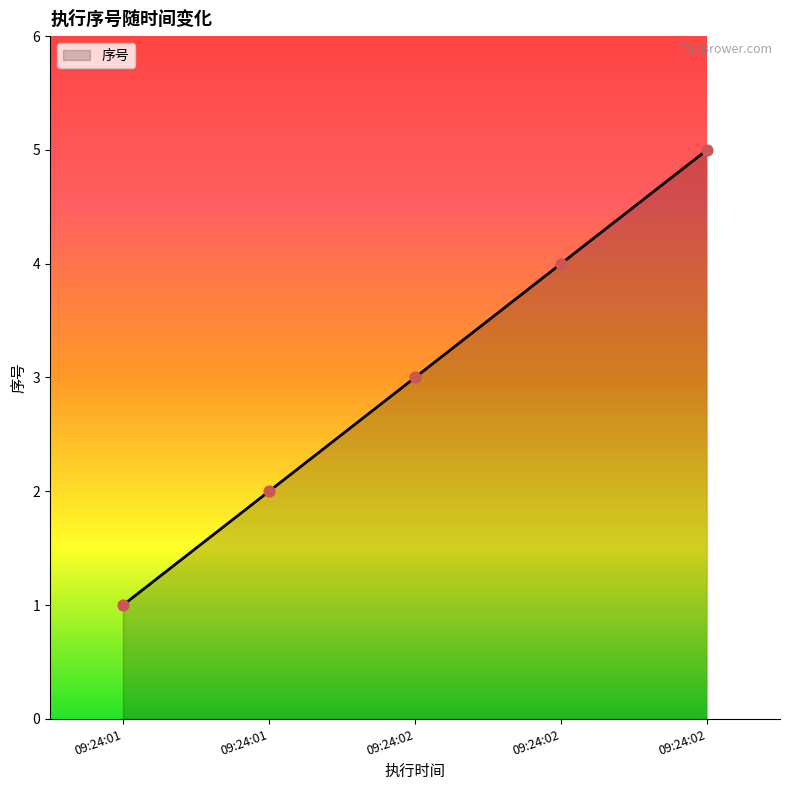

Count the number of data series in this chart.

1